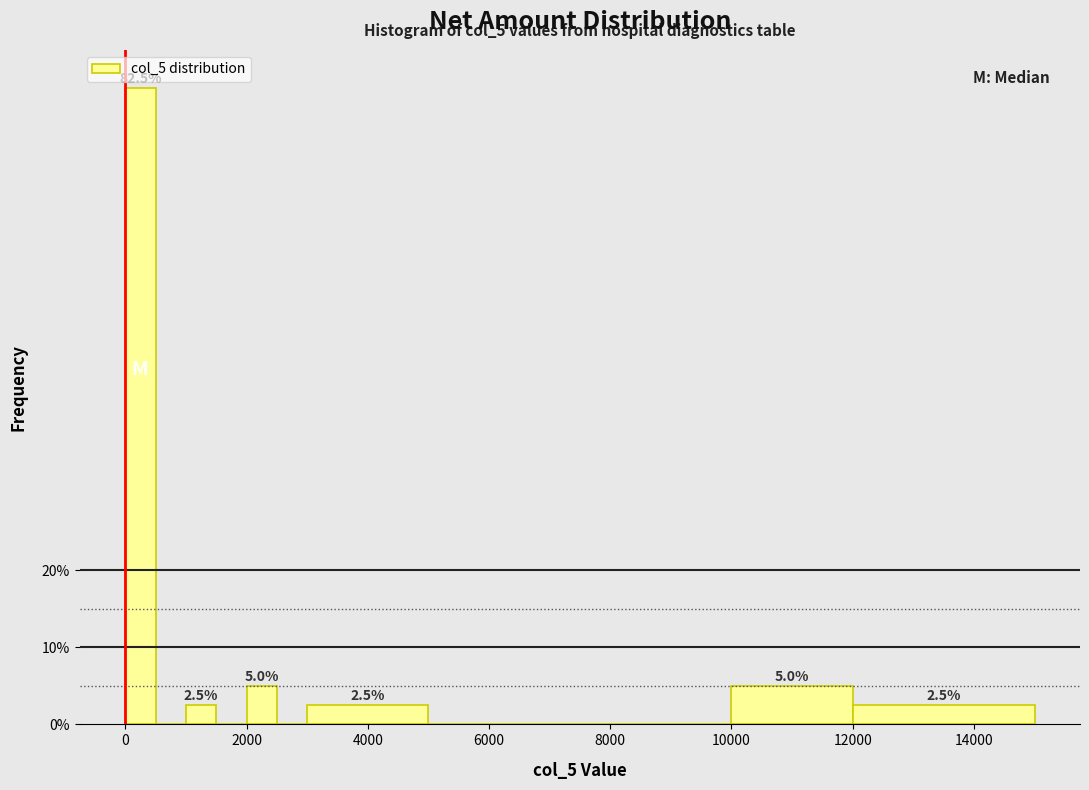

Around what value on the x-axis is the tallest bar? Give the approximate position of its centre, as read against the axis.

200